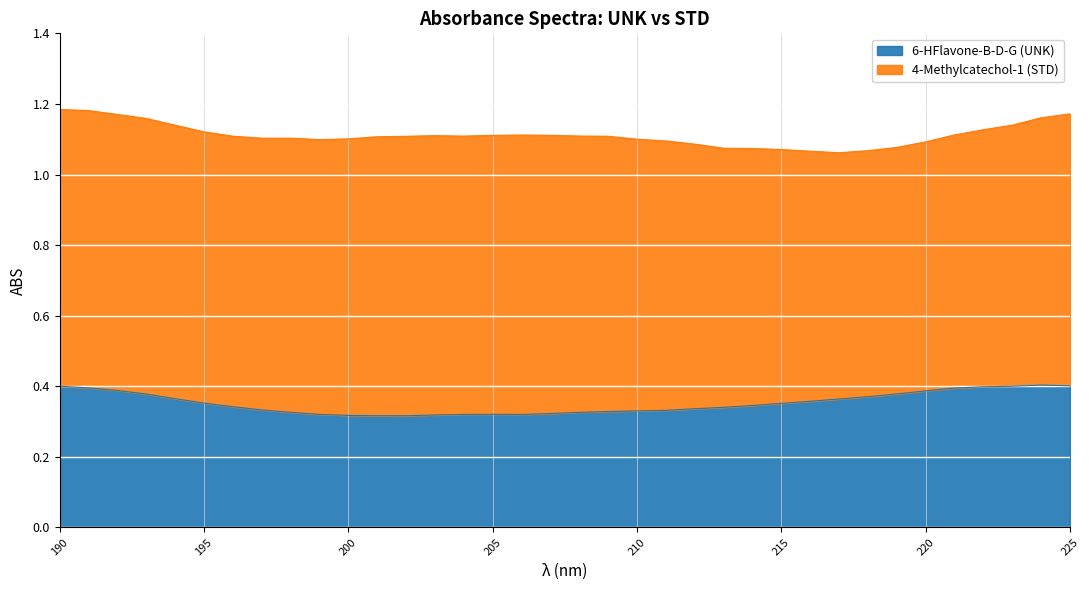

At which category does the data reach its first local valley?

202